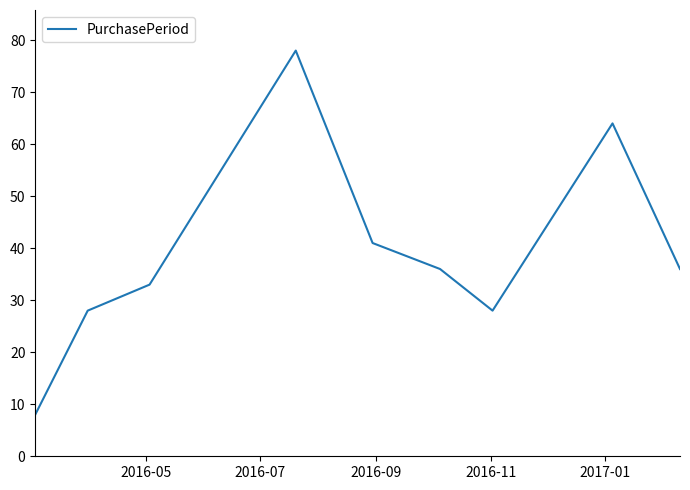

What is the maximum value shown in the chart?

78